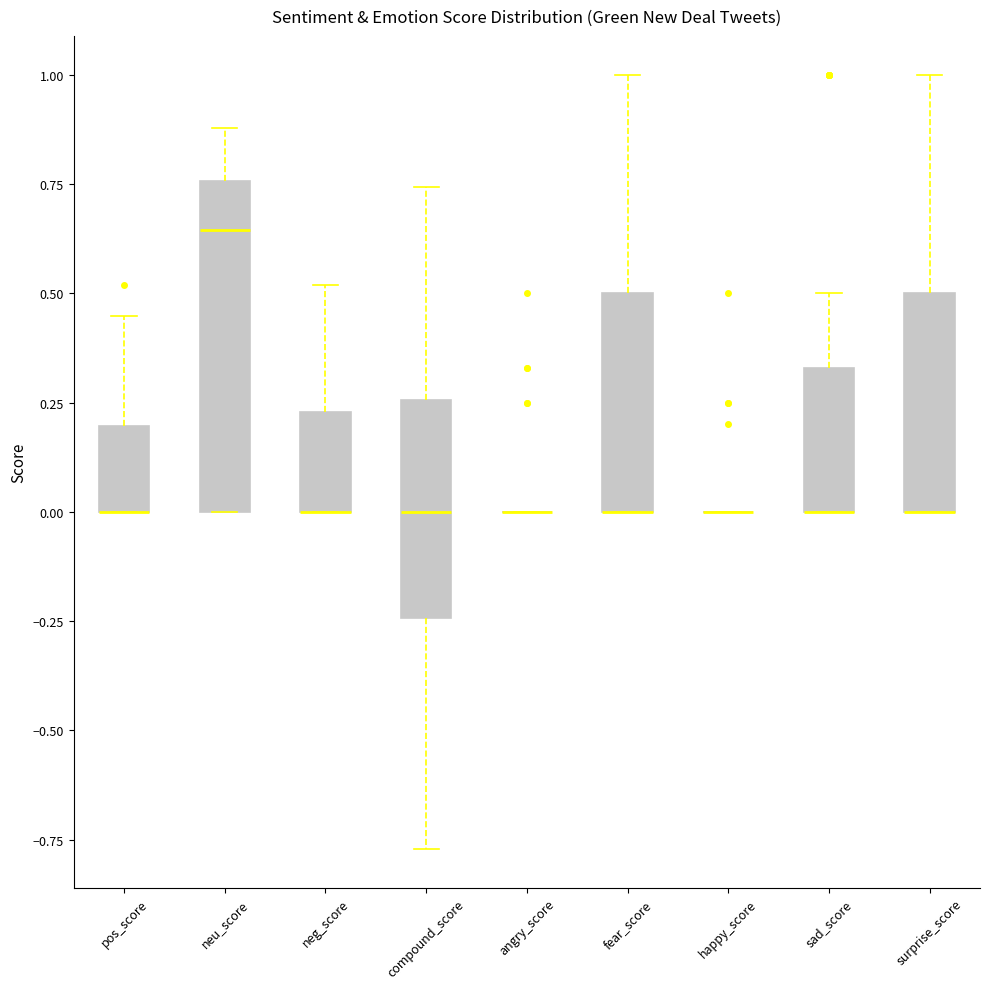

Reading left to right, transcribe this box plot: for each box, give where its median line is, the range the box spans, and where its two whiskers end, as read against the y-axis. The values are not printed on the chart, so give them approximately, as read against the axis.

pos_score: median 0.00 (drawn on the box's lower edge), box 0.00 to 0.20, whiskers 0.00 to 0.45
neu_score: median 0.65, box 0.00 to 0.75, whiskers 0.00 to 0.90
neg_score: median 0.00 (drawn on the box's lower edge), box 0.00 to 0.25, whiskers 0.00 to 0.50
compound_score: median 0.00, box -0.25 to 0.25, whiskers -0.75 to 0.75
angry_score: box collapsed to a line at 0.00, whiskers 0.00 to 0.00
fear_score: median 0.00 (drawn on the box's lower edge), box 0.00 to 0.50, whiskers 0.00 to 1.00
happy_score: box collapsed to a line at 0.00, whiskers 0.00 to 0.00
sad_score: median 0.00 (drawn on the box's lower edge), box 0.00 to 0.35, whiskers 0.00 to 0.50
surprise_score: median 0.00 (drawn on the box's lower edge), box 0.00 to 0.50, whiskers 0.00 to 1.00